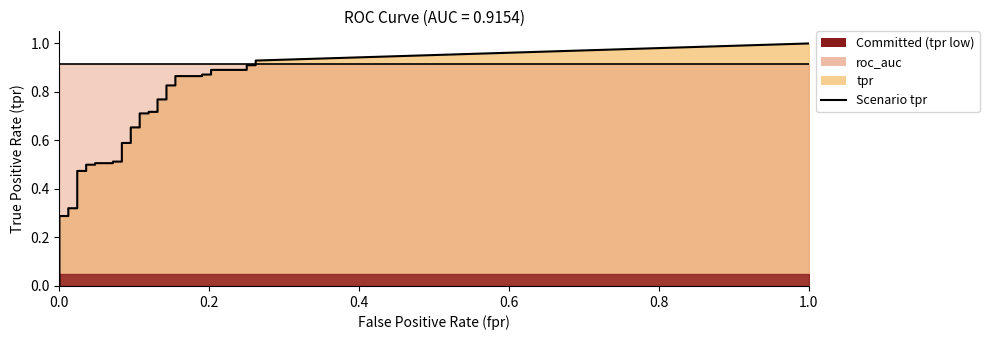

Which series has the largest range (max minus min)?

tpr